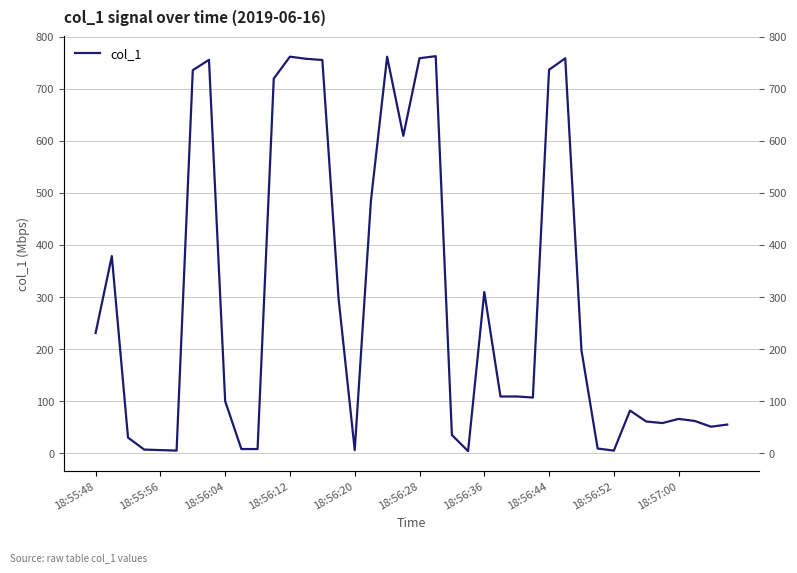

True or false: the data has more than 2 interior local peaks.

True